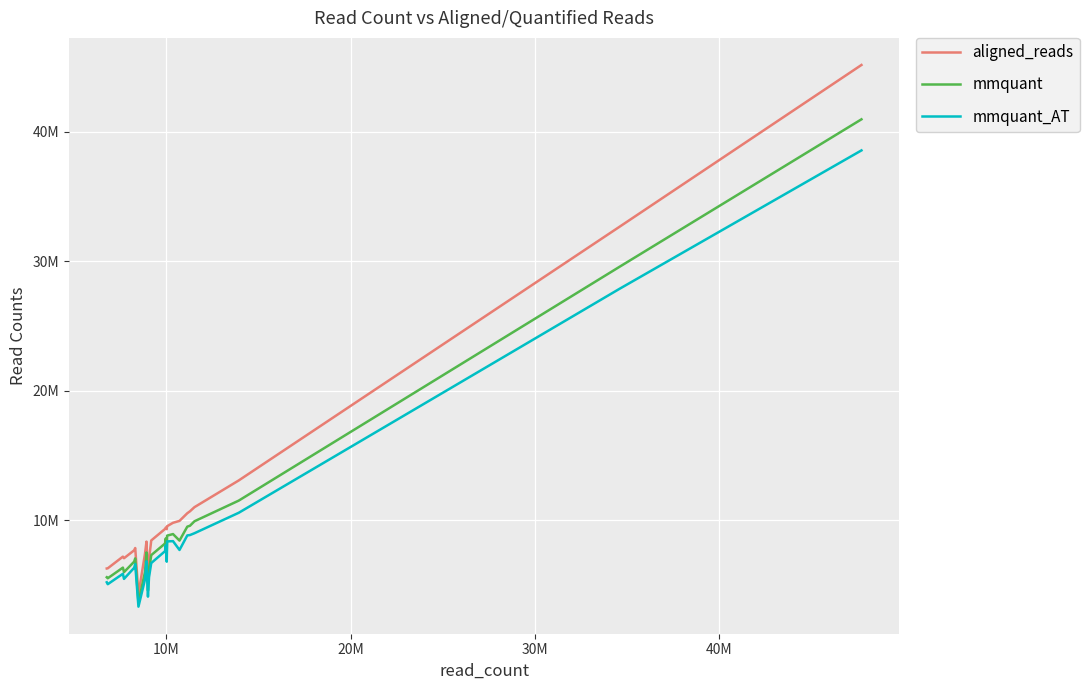

Is this an area chart (filled region under the line)?

No